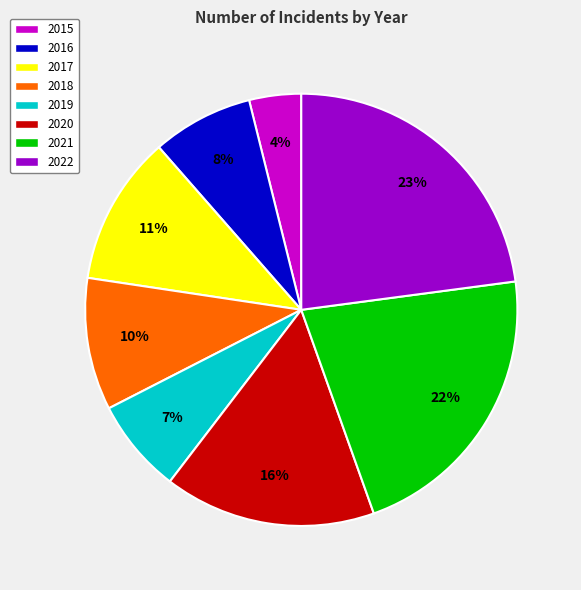

What is the ratio of the value at 2017 to the value at 2019?

1.6